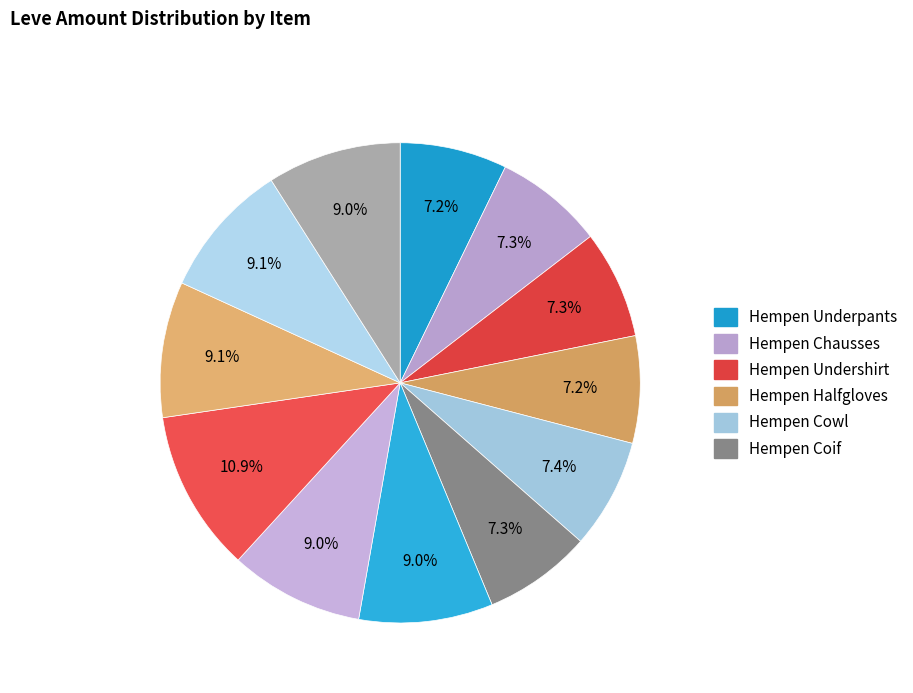

Rank the categories by value from highest to lowest.

Hempen Kecks, Hempen Shepherd's Tunic, Amateur's Breeches, Hempen Tabard, Amateur's Dalmatica, Hempen Acton, Hempen Cowl, Hempen Chausses, Hempen Undershirt, Hempen Coif, Hempen Underpants, Hempen Halfgloves